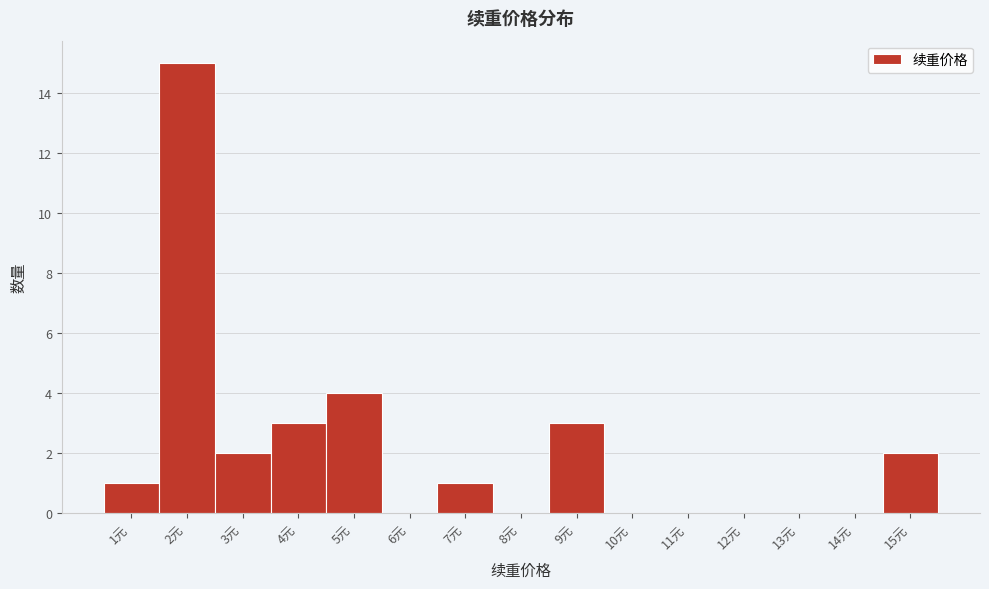

Reading left to right, transcribe all the data shown in this chart.

1元=1	2元=15	3元=2	4元=3	5元=4	6元=0	7元=1	8元=0	9元=3	10元=0	11元=0	12元=0	13元=0	14元=0	15元=2